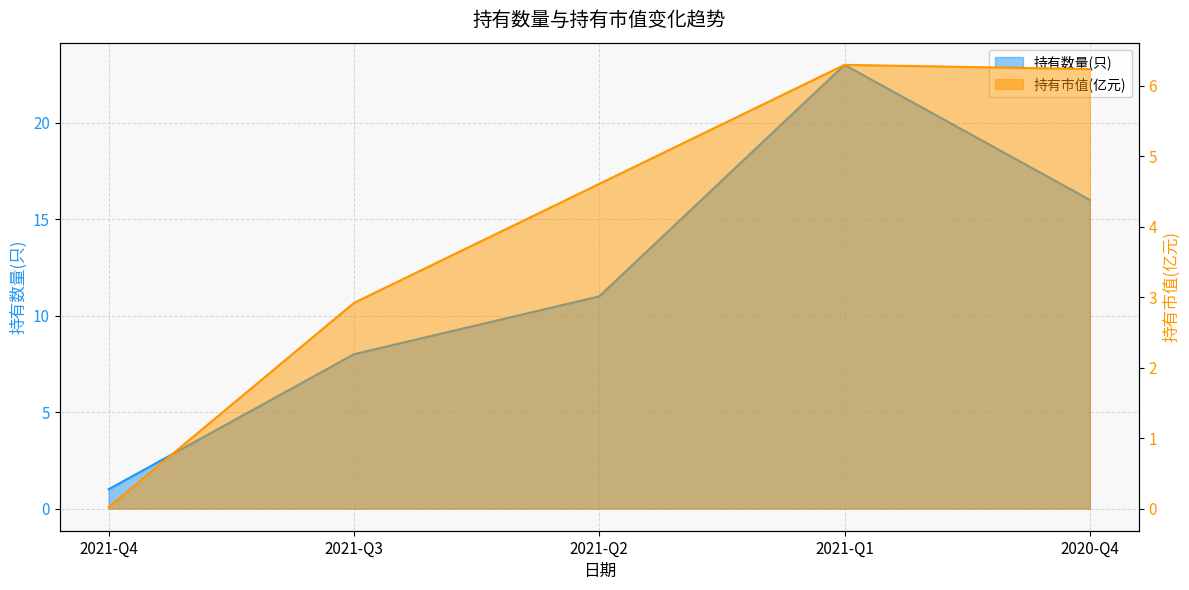

What is the total value across all series at 2021-Q2?

15.6